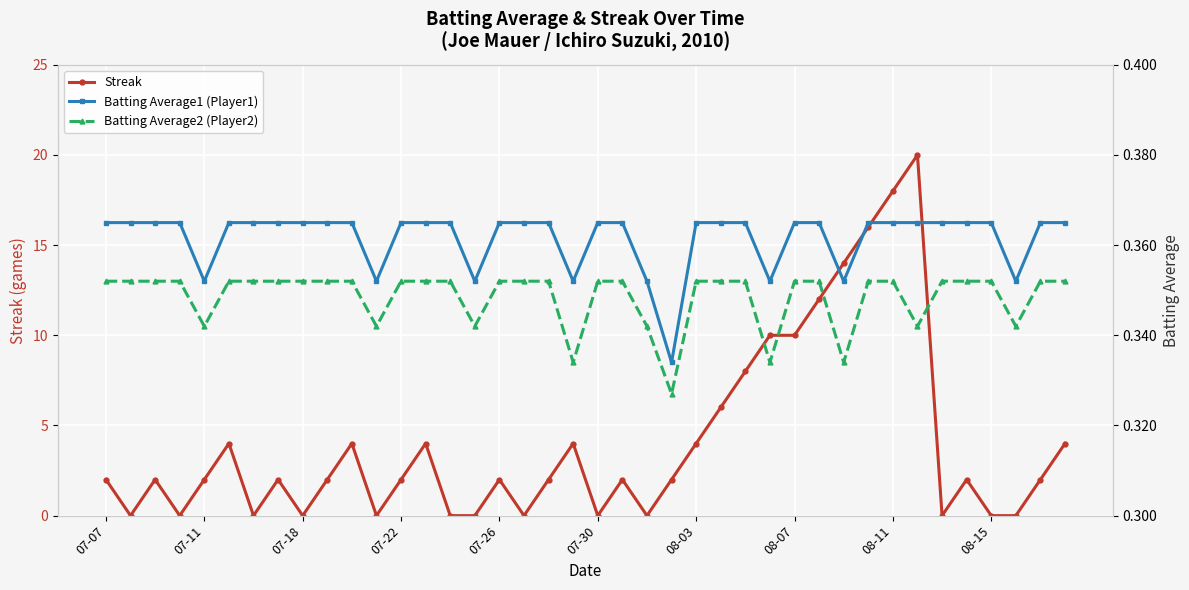

Which series has the widest spread of values?

Streak